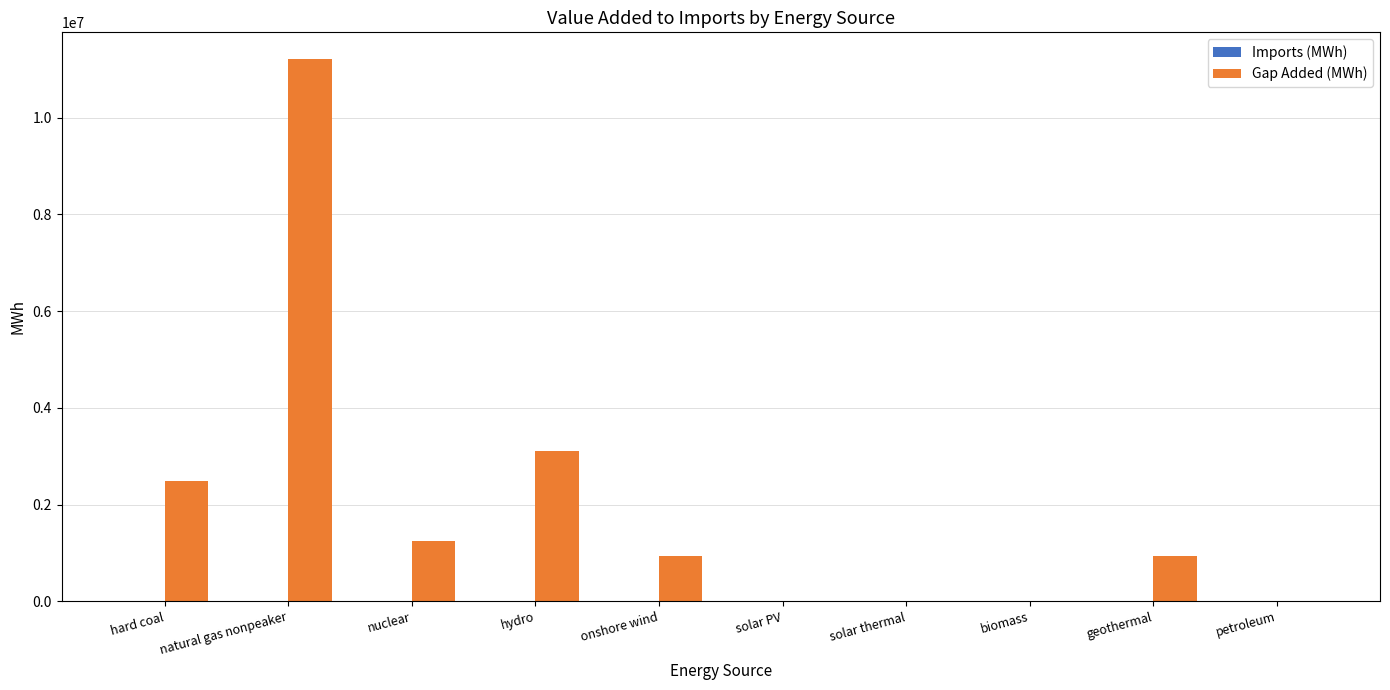

What is the greatest value displayed?

11204336.0